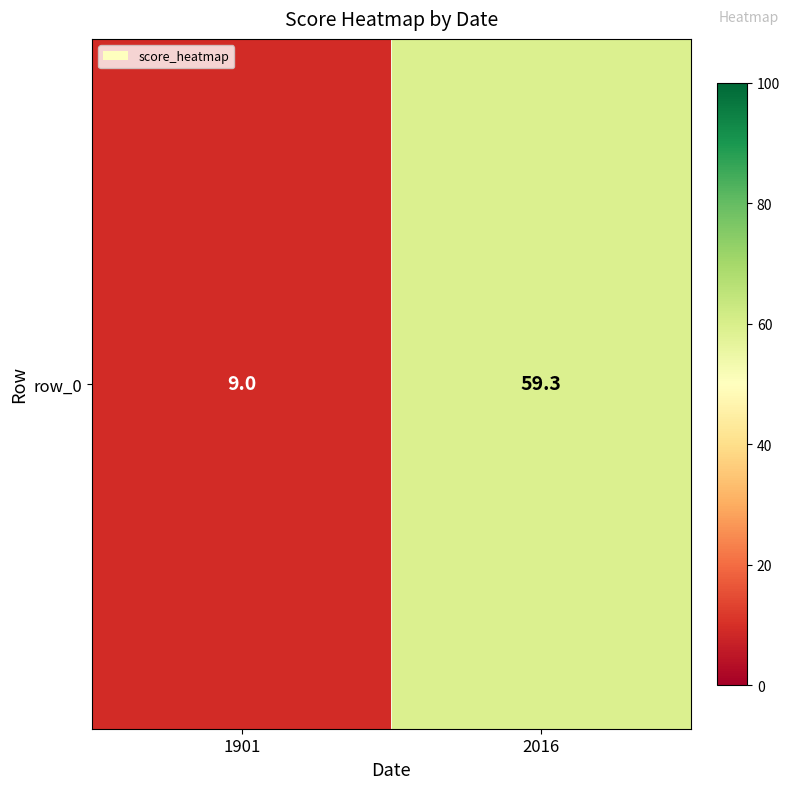

Rank the categories by value from highest to lowest.

2016, 1901